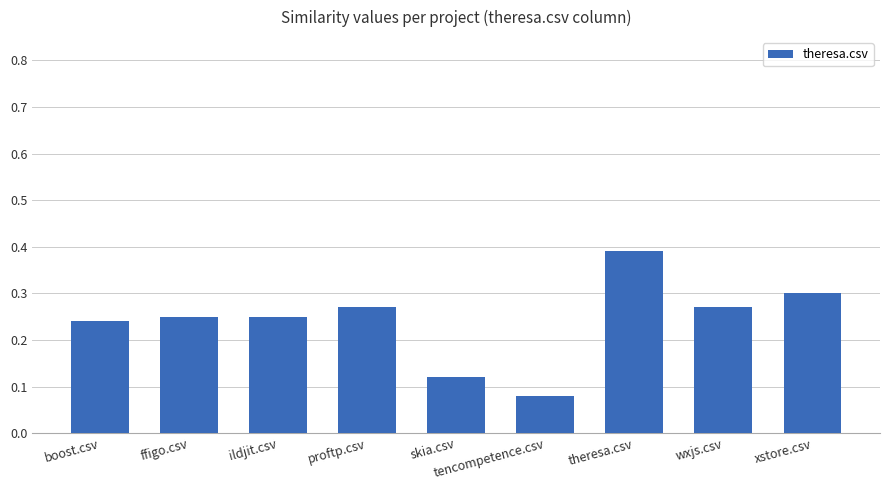

What is the sum of all values?

2.2